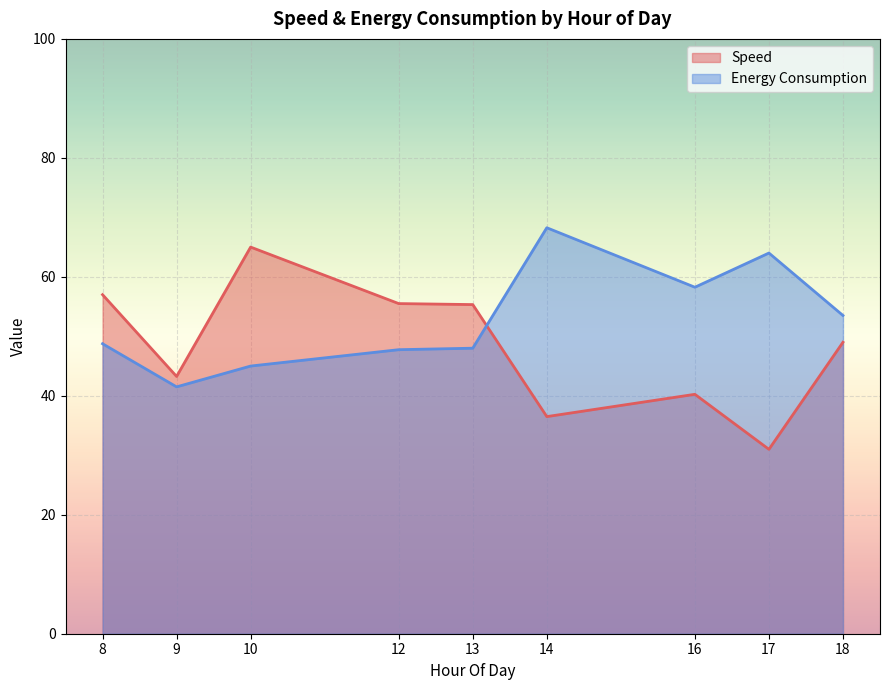

What value does the Speed series have at 17?

31.0